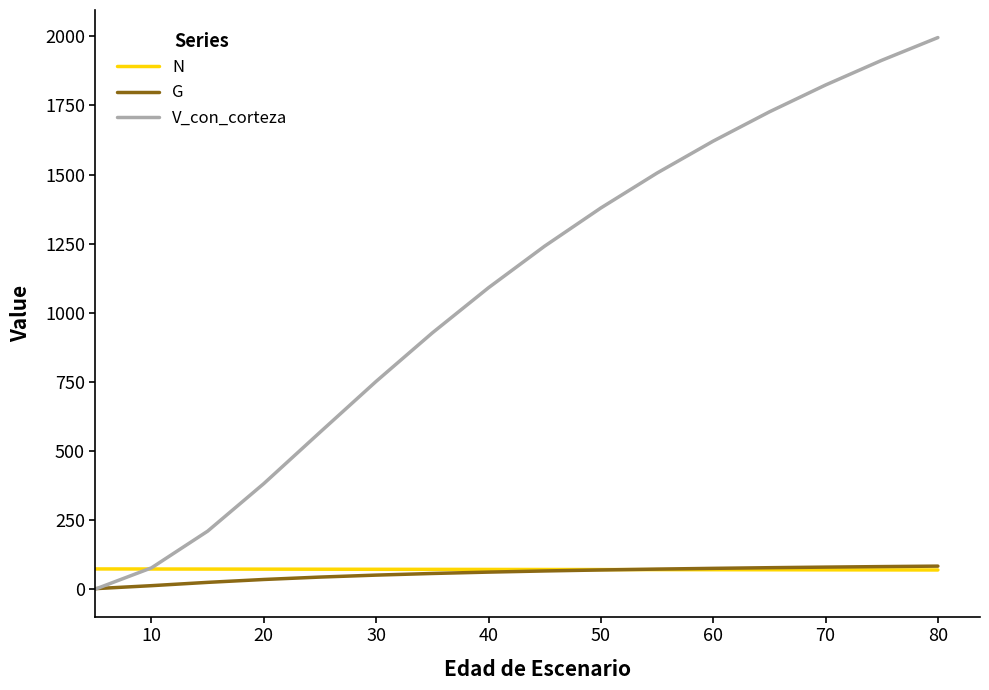

Which series has the largest total across all categories?

V_con_corteza